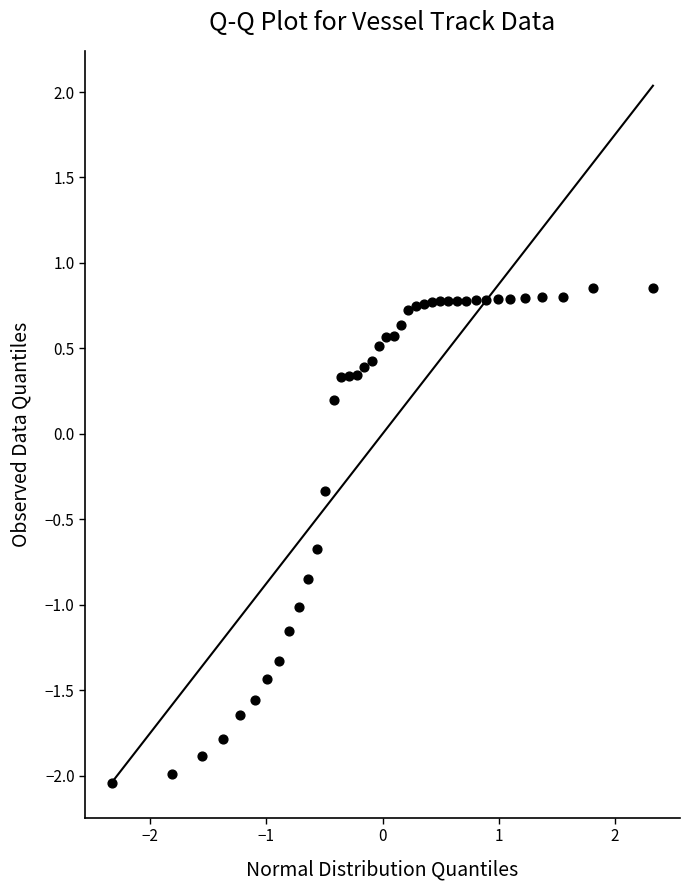

What is the range of X values (max minus min)?

4.7